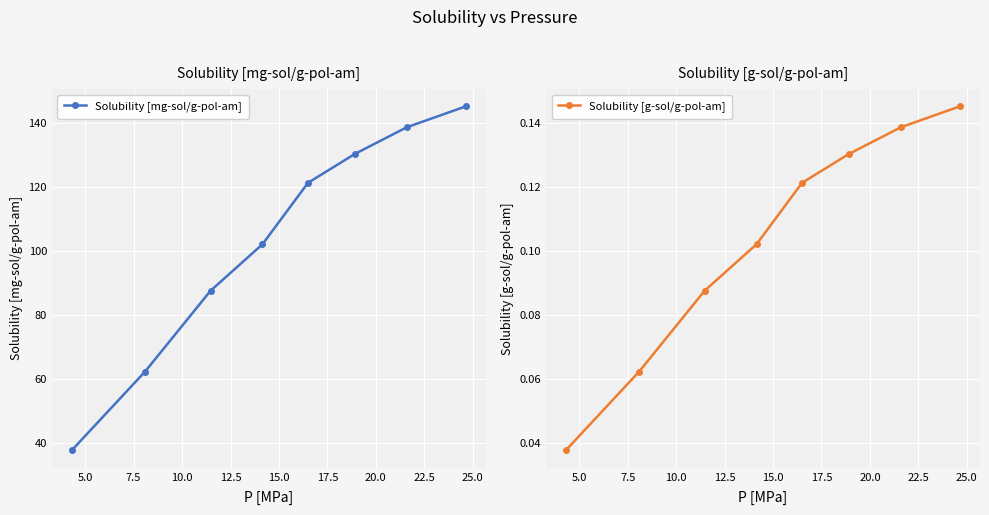

True or false: Solubility [mg-sol/g-pol-am] has more than 2 points higher than both neighbors.

False